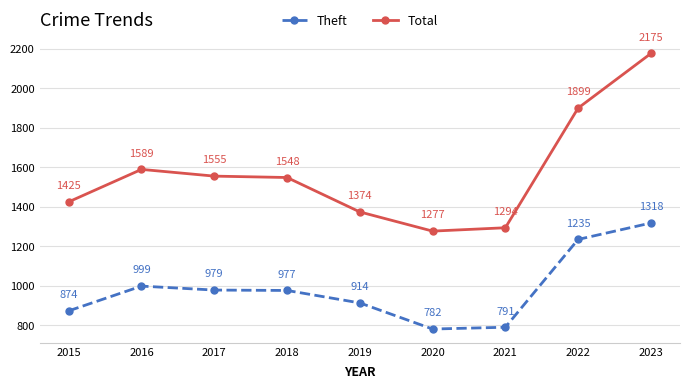

What is the spread (max minus min) of values at 2021?

503